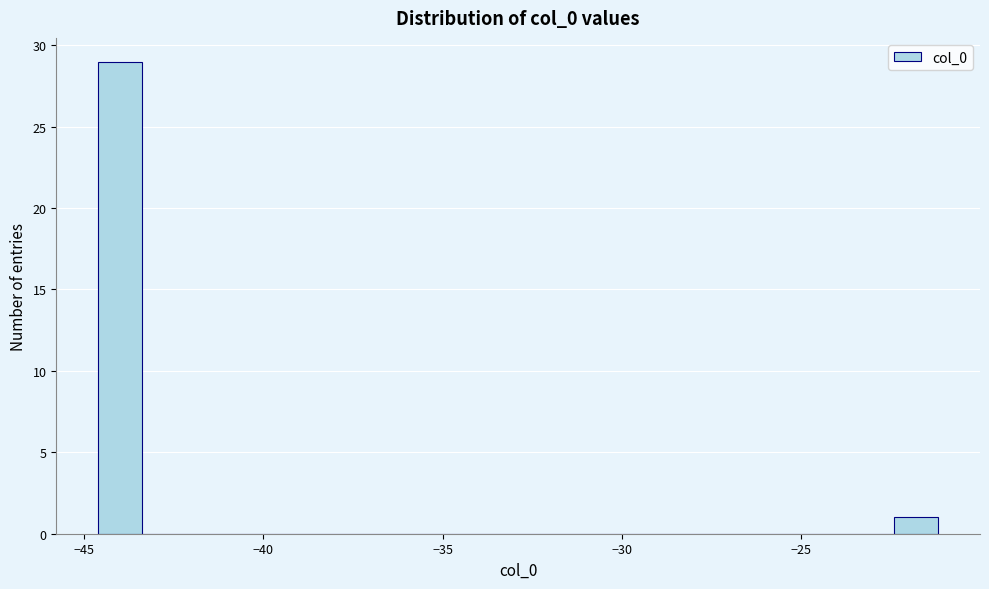

Read against the x-axis, roughly where is the centre of the tallest bar?

-44.0